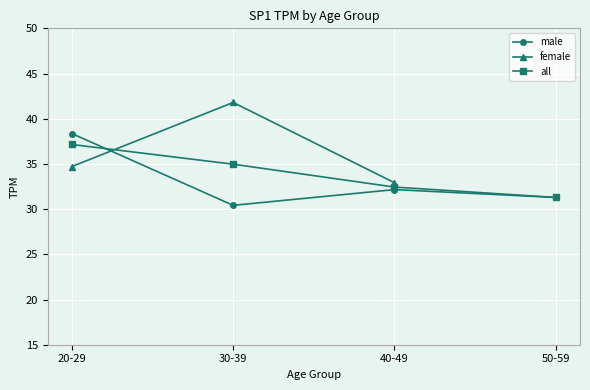

At which label is female closest to 37?

20-29